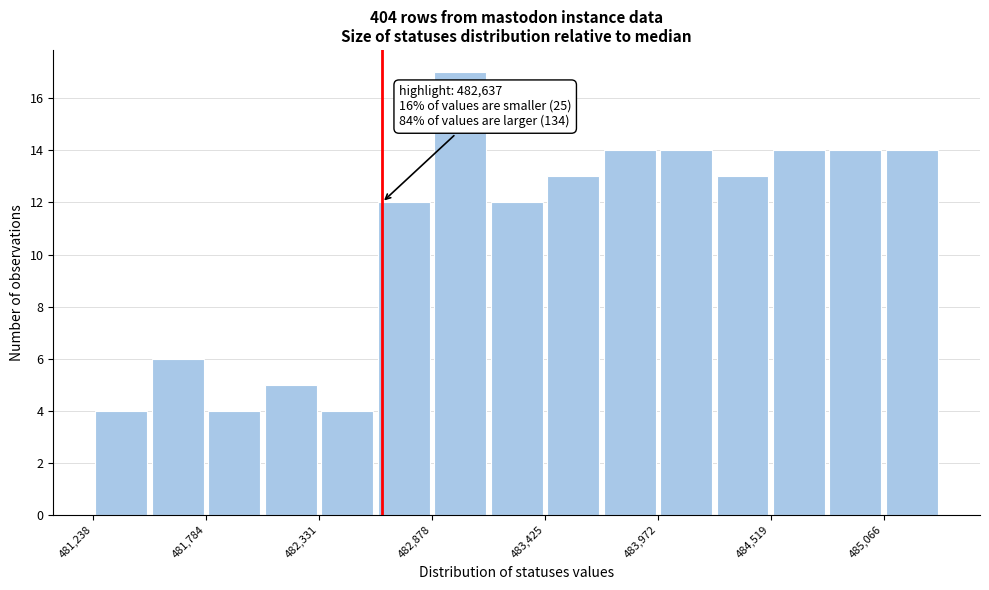

Around what value on the x-axis is the tallest bar? Give the approximate position of its centre, as read against the axis.

483000